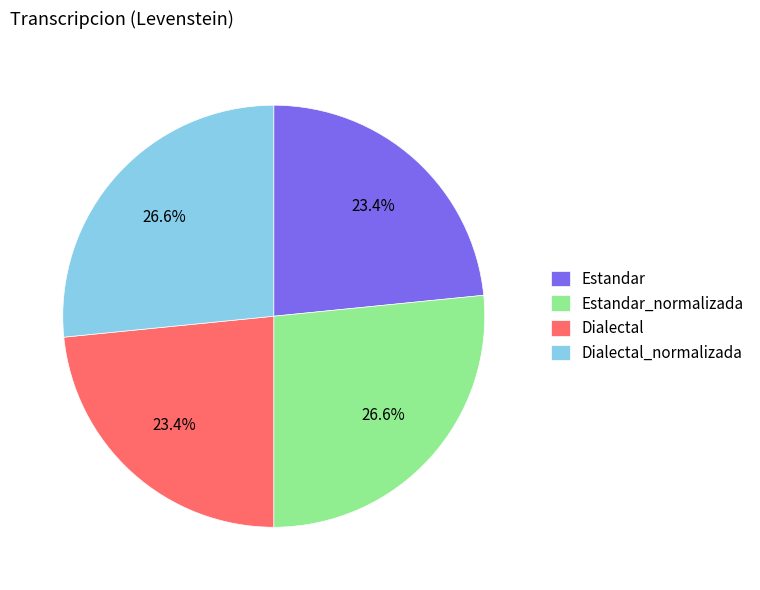

To the nearest percent, what is the average slice percentage?

25%